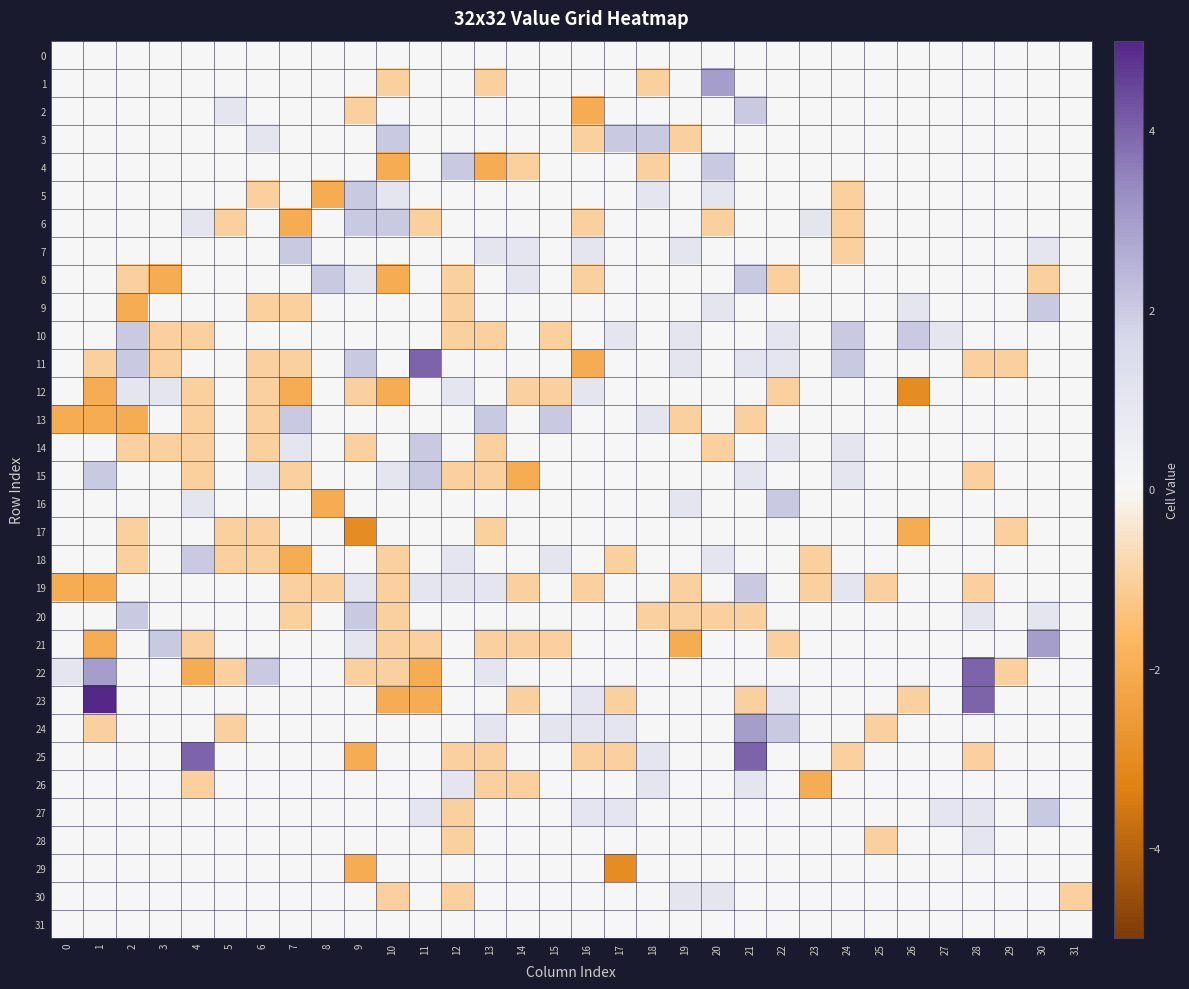

Reading left to right, list all the values displayed in this chart.

0: 0=0	1=0	2=0	3=0	4=0	5=0	6=0	7=0	8=0	9=0	10=0	11=0	12=0	13=0	14=0	15=0	16=0	17=0	18=0	19=0	20=0	21=0	22=0	23=0	24=0	25=0	26=0	27=0	28=0	29=0	30=0	31=0
1: 0=0	1=0	2=0	3=0	4=0	5=0	6=0	7=0	8=0	9=0	10=-1	11=0	12=0	13=-1	14=0	15=0	16=0	17=0	18=-1	19=0	20=3	21=0	22=0	23=0	24=0	25=0	26=0	27=0	28=0	29=0	30=0	31=0
2: 0=0	1=0	2=0	3=0	4=0	5=1	6=0	7=0	8=0	9=-1	10=0	11=0	12=0	13=0	14=0	15=0	16=-2	17=0	18=0	19=0	20=0	21=2	22=0	23=0	24=0	25=0	26=0	27=0	28=0	29=0	30=0	31=0
3: 0=0	1=0	2=0	3=0	4=0	5=0	6=1	7=0	8=0	9=0	10=2	11=0	12=0	13=0	14=0	15=0	16=-1	17=2	18=2	19=-1	20=0	21=0	22=0	23=0	24=0	25=0	26=0	27=0	28=0	29=0	30=0	31=0
4: 0=0	1=0	2=0	3=0	4=0	5=0	6=0	7=0	8=0	9=0	10=-2	11=0	12=2	13=-2	14=-1	15=0	16=0	17=0	18=-1	19=0	20=2	21=0	22=0	23=0	24=0	25=0	26=0	27=0	28=0	29=0	30=0	31=0
5: 0=0	1=0	2=0	3=0	4=0	5=0	6=-1	7=0	8=-2	9=2	10=1	11=0	12=0	13=0	14=0	15=0	16=0	17=0	18=1	19=0	20=1	21=0	22=0	23=0	24=-1	25=0	26=0	27=0	28=0	29=0	30=0	31=0
6: 0=0	1=0	2=0	3=0	4=1	5=-1	6=0	7=-2	8=0	9=2	10=2	11=-1	12=0	13=0	14=0	15=0	16=-1	17=0	18=0	19=0	20=-1	21=0	22=0	23=1	24=-1	25=0	26=0	27=0	28=0	29=0	30=0	31=0
7: 0=0	1=0	2=0	3=0	4=0	5=0	6=0	7=2	8=0	9=0	10=0	11=0	12=0	13=1	14=1	15=0	16=1	17=0	18=0	19=1	20=0	21=0	22=0	23=0	24=-1	25=0	26=0	27=0	28=0	29=0	30=1	31=0
8: 0=0	1=0	2=-1	3=-2	4=0	5=0	6=0	7=0	8=2	9=1	10=-2	11=0	12=-1	13=0	14=1	15=0	16=-1	17=0	18=0	19=0	20=0	21=2	22=-1	23=0	24=0	25=0	26=0	27=0	28=0	29=0	30=-1	31=0
9: 0=0	1=0	2=-2	3=0	4=0	5=0	6=-1	7=-1	8=0	9=0	10=0	11=0	12=-1	13=0	14=0	15=0	16=0	17=0	18=0	19=0	20=1	21=0	22=0	23=0	24=0	25=0	26=1	27=0	28=0	29=0	30=2	31=0
10: 0=0	1=0	2=2	3=-1	4=-1	5=0	6=0	7=0	8=0	9=0	10=0	11=0	12=-1	13=-1	14=0	15=-1	16=0	17=1	18=0	19=1	20=0	21=0	22=1	23=0	24=2	25=0	26=2	27=1	28=0	29=0	30=0	31=0
11: 0=0	1=-1	2=2	3=-1	4=0	5=0	6=-1	7=-1	8=0	9=2	10=0	11=4	12=0	13=0	14=0	15=0	16=-2	17=0	18=0	19=1	20=0	21=1	22=1	23=0	24=2	25=0	26=0	27=0	28=-1	29=-1	30=0	31=0
12: 0=0	1=-2	2=1	3=1	4=-1	5=0	6=-1	7=-2	8=0	9=-1	10=-2	11=0	12=1	13=0	14=-1	15=-1	16=1	17=0	18=0	19=0	20=0	21=0	22=-1	23=0	24=0	25=0	26=-3	27=0	28=0	29=0	30=0	31=0
13: 0=-2	1=-2	2=-2	3=0	4=-1	5=0	6=-1	7=2	8=0	9=0	10=0	11=0	12=0	13=2	14=0	15=2	16=0	17=0	18=1	19=-1	20=0	21=-1	22=0	23=0	24=0	25=0	26=0	27=0	28=0	29=0	30=0	31=0
14: 0=0	1=0	2=-1	3=-1	4=-1	5=0	6=-1	7=1	8=0	9=-1	10=0	11=2	12=0	13=-1	14=0	15=0	16=0	17=0	18=0	19=0	20=-1	21=0	22=1	23=0	24=1	25=0	26=0	27=0	28=0	29=0	30=0	31=0
15: 0=0	1=2	2=0	3=0	4=-1	5=0	6=1	7=-1	8=0	9=0	10=1	11=2	12=-1	13=-1	14=-2	15=0	16=0	17=0	18=0	19=0	20=0	21=1	22=0	23=0	24=1	25=0	26=0	27=0	28=-1	29=0	30=0	31=0
16: 0=0	1=0	2=0	3=0	4=1	5=0	6=0	7=0	8=-2	9=0	10=0	11=0	12=0	13=0	14=0	15=0	16=0	17=0	18=0	19=1	20=0	21=0	22=2	23=0	24=0	25=0	26=0	27=0	28=0	29=0	30=0	31=0
17: 0=0	1=0	2=-1	3=0	4=0	5=-1	6=-1	7=0	8=0	9=-3	10=0	11=0	12=0	13=-1	14=0	15=0	16=0	17=0	18=0	19=0	20=0	21=0	22=0	23=0	24=0	25=0	26=-2	27=0	28=0	29=-1	30=0	31=0
18: 0=0	1=0	2=-1	3=0	4=2	5=-1	6=-1	7=-2	8=0	9=0	10=-1	11=0	12=1	13=0	14=0	15=1	16=0	17=-1	18=0	19=0	20=1	21=0	22=0	23=-1	24=0	25=0	26=0	27=0	28=0	29=0	30=0	31=0
19: 0=-2	1=-2	2=0	3=0	4=0	5=0	6=0	7=-1	8=-1	9=1	10=-1	11=1	12=1	13=1	14=-1	15=0	16=-1	17=0	18=0	19=-1	20=0	21=2	22=0	23=-1	24=1	25=-1	26=0	27=0	28=-1	29=0	30=0	31=0
20: 0=0	1=0	2=2	3=0	4=0	5=0	6=0	7=-1	8=0	9=2	10=-1	11=0	12=0	13=0	14=0	15=0	16=0	17=0	18=-1	19=-1	20=-1	21=-1	22=0	23=0	24=0	25=0	26=0	27=0	28=1	29=0	30=1	31=0
21: 0=0	1=-2	2=0	3=2	4=-1	5=0	6=0	7=0	8=0	9=1	10=-1	11=-1	12=0	13=-1	14=-1	15=-1	16=0	17=0	18=0	19=-2	20=0	21=0	22=-1	23=0	24=0	25=0	26=0	27=0	28=0	29=0	30=3	31=0
22: 0=1	1=3	2=0	3=0	4=-2	5=-1	6=2	7=0	8=0	9=-1	10=-1	11=-2	12=0	13=1	14=0	15=0	16=0	17=0	18=0	19=0	20=0	21=0	22=0	23=0	24=0	25=0	26=0	27=0	28=4	29=-1	30=0	31=0
23: 0=0	1=5	2=0	3=0	4=0	5=0	6=0	7=0	8=0	9=0	10=-2	11=-2	12=0	13=0	14=-1	15=0	16=1	17=-1	18=0	19=0	20=0	21=-1	22=1	23=0	24=0	25=0	26=-1	27=0	28=4	29=0	30=0	31=0
24: 0=0	1=-1	2=0	3=0	4=0	5=-1	6=0	7=0	8=0	9=0	10=0	11=0	12=0	13=1	14=0	15=1	16=1	17=1	18=0	19=0	20=0	21=3	22=2	23=0	24=0	25=-1	26=0	27=0	28=0	29=0	30=0	31=0
25: 0=0	1=0	2=0	3=0	4=4	5=0	6=0	7=0	8=0	9=-2	10=0	11=0	12=-1	13=-1	14=0	15=0	16=-1	17=-1	18=1	19=0	20=0	21=4	22=0	23=0	24=-1	25=0	26=0	27=0	28=-1	29=0	30=0	31=0
26: 0=0	1=0	2=0	3=0	4=-1	5=0	6=0	7=0	8=0	9=0	10=0	11=0	12=1	13=-1	14=-1	15=0	16=0	17=0	18=1	19=0	20=0	21=1	22=0	23=-2	24=0	25=0	26=0	27=0	28=0	29=0	30=0	31=0
27: 0=0	1=0	2=0	3=0	4=0	5=0	6=0	7=0	8=0	9=0	10=0	11=1	12=-1	13=0	14=0	15=0	16=1	17=1	18=0	19=0	20=0	21=0	22=0	23=0	24=0	25=0	26=0	27=1	28=1	29=0	30=2	31=0
28: 0=0	1=0	2=0	3=0	4=0	5=0	6=0	7=0	8=0	9=0	10=0	11=0	12=-1	13=0	14=0	15=0	16=0	17=0	18=0	19=0	20=0	21=0	22=0	23=0	24=0	25=-1	26=0	27=0	28=1	29=0	30=0	31=0
29: 0=0	1=0	2=0	3=0	4=0	5=0	6=0	7=0	8=0	9=-2	10=0	11=0	12=0	13=0	14=0	15=0	16=0	17=-3	18=0	19=0	20=0	21=0	22=0	23=0	24=0	25=0	26=0	27=0	28=0	29=0	30=0	31=0
30: 0=0	1=0	2=0	3=0	4=0	5=0	6=0	7=0	8=0	9=0	10=-1	11=0	12=-1	13=0	14=0	15=0	16=0	17=0	18=0	19=1	20=1	21=0	22=0	23=0	24=0	25=0	26=0	27=0	28=0	29=0	30=0	31=-1
31: 0=0	1=0	2=0	3=0	4=0	5=0	6=0	7=0	8=0	9=0	10=0	11=0	12=0	13=0	14=0	15=0	16=0	17=0	18=0	19=0	20=0	21=0	22=0	23=0	24=0	25=0	26=0	27=0	28=0	29=0	30=0	31=0